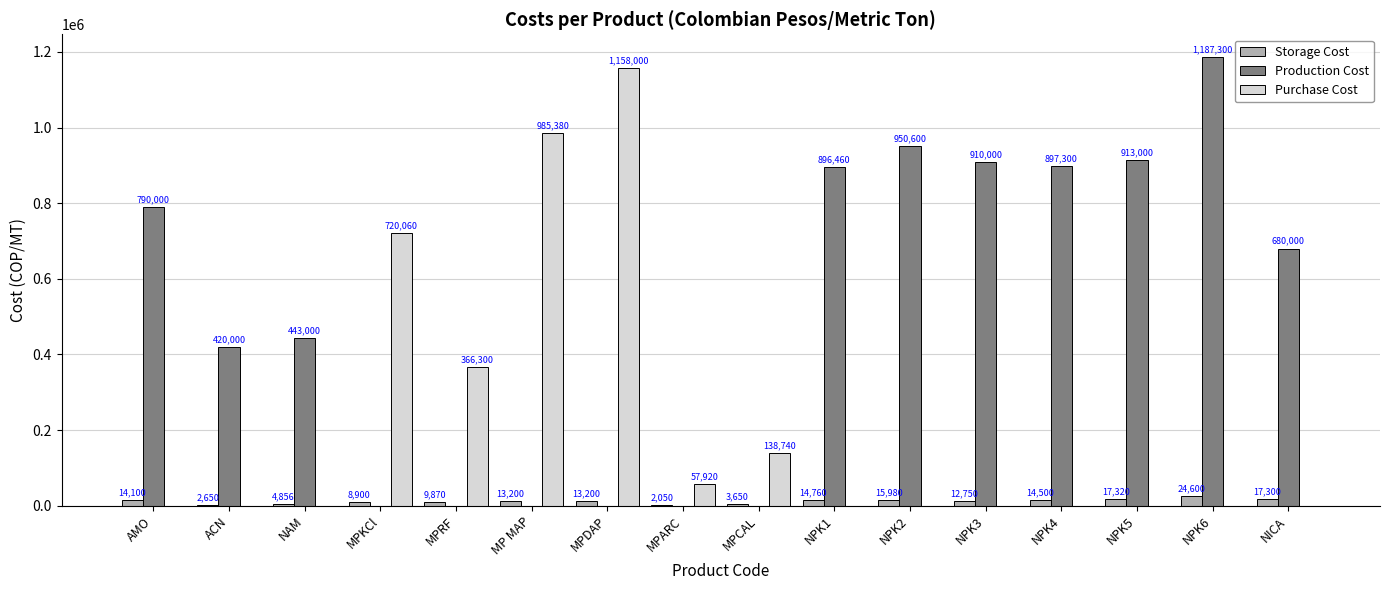

True or false: Purchase Cost has a value of 0 at NPK1.

True